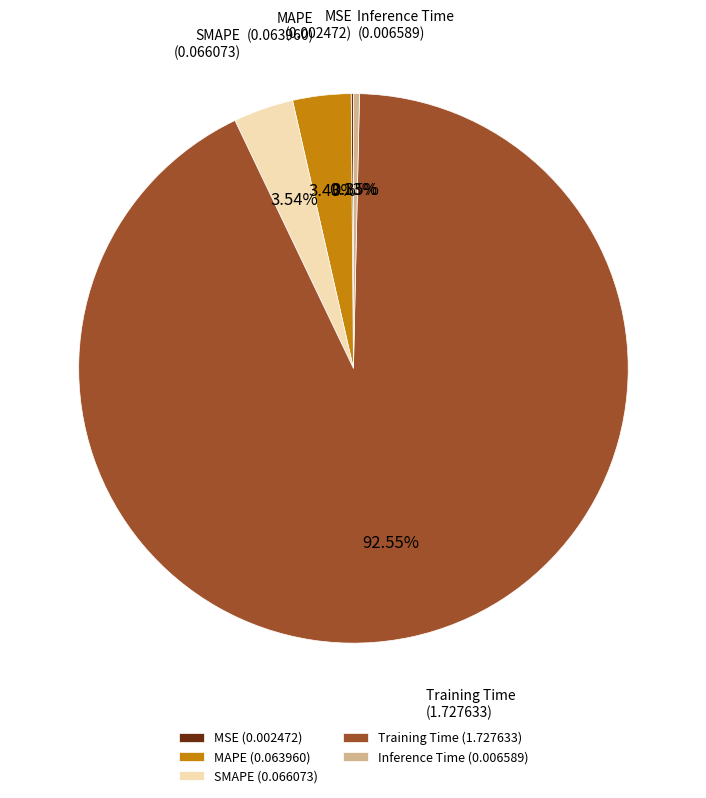

Which slice is the largest?

Training Time